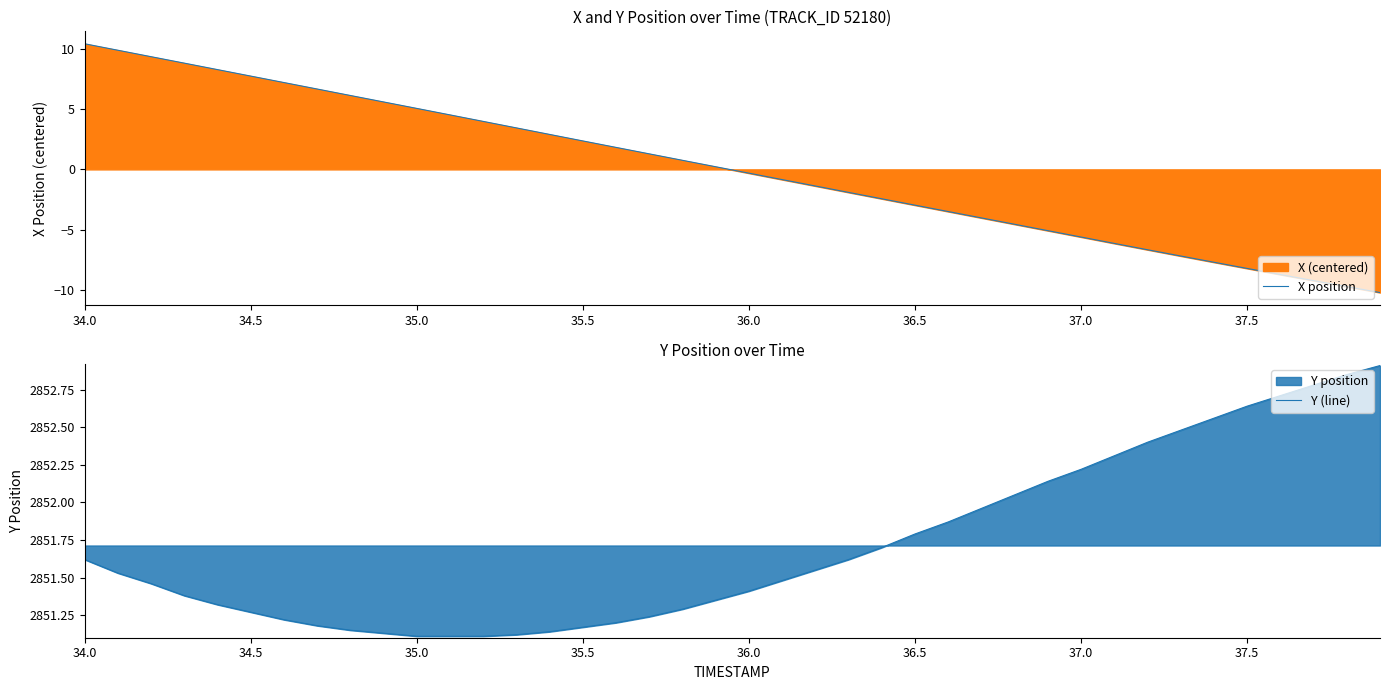

What is the greatest value displayed?

2852.9